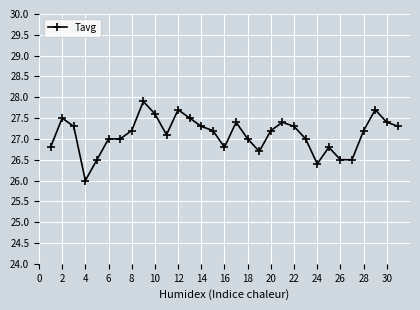

What is the maximum value shown in the chart?

27.9